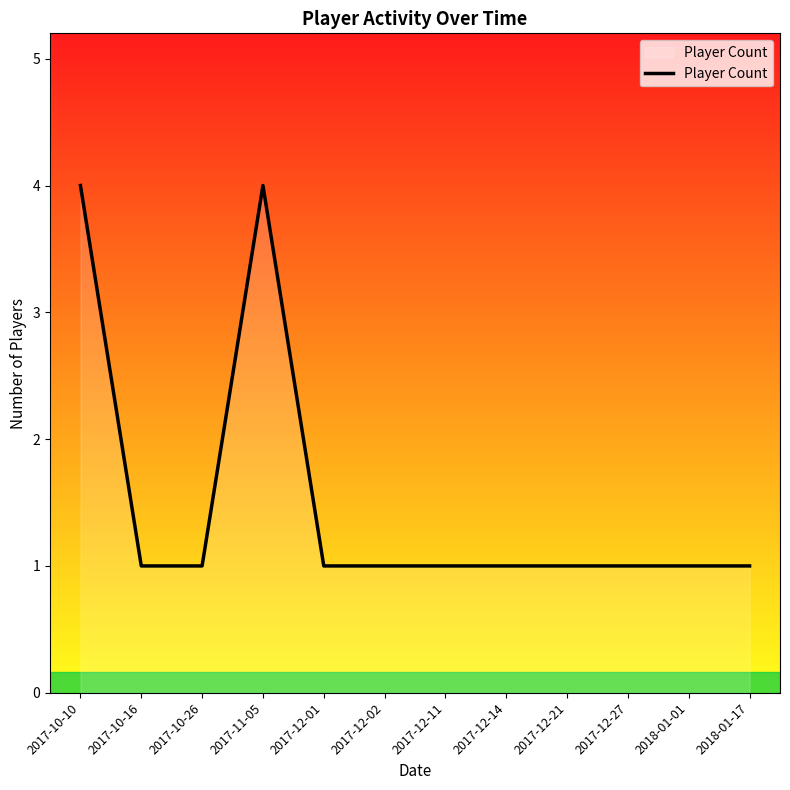

Approximately how many times larger is the value at 2017-12-27 compared to 2018-01-01?

1.0